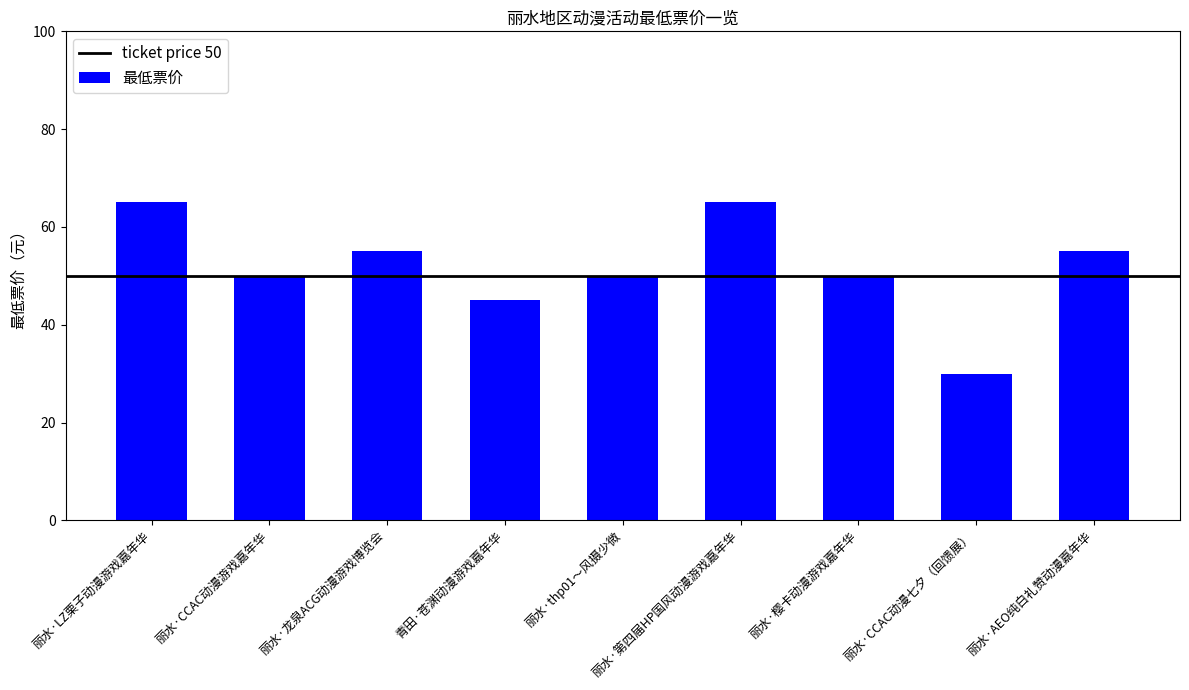

What is the difference between the values at 青田·苍渊动漫游戏嘉年华 and 丽水·thp01～风摄少微?

5.0